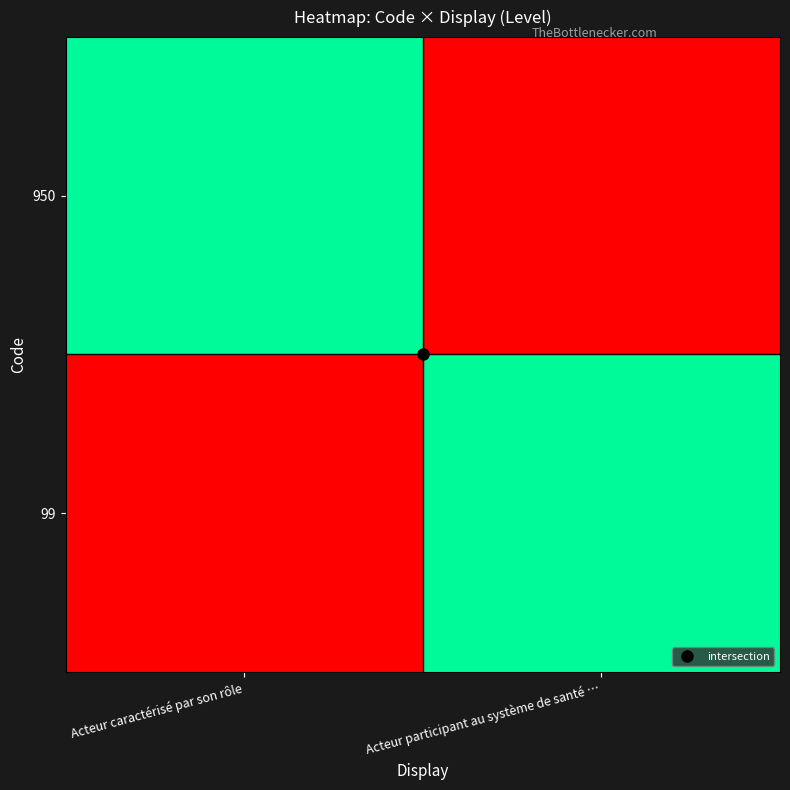

What is the spread (max minus min) of values at Acteur participant au système de santé …?

1